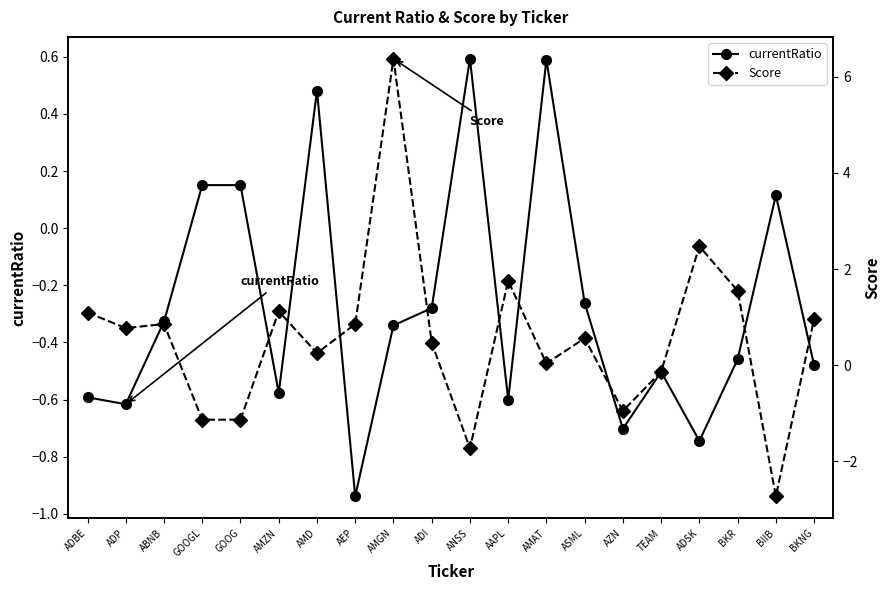

Is this an area chart (filled region under the line)?

No